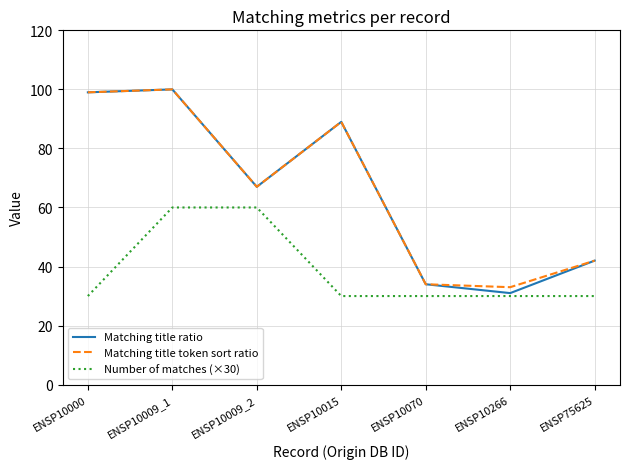

How many lines are shown in the chart?

3